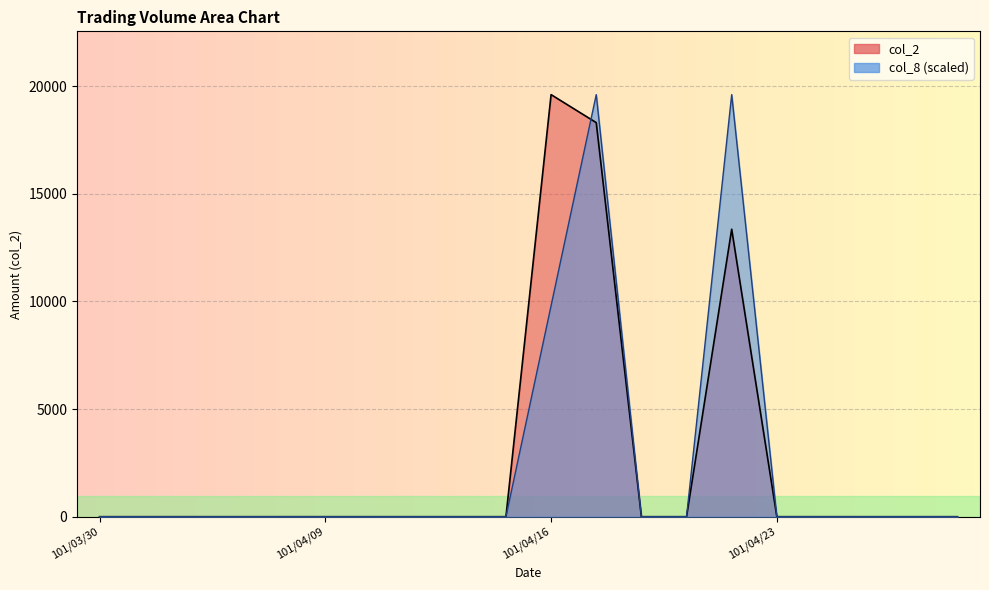

In col_2, how many points are higher than both neighbors (excluding endpoints)?

2